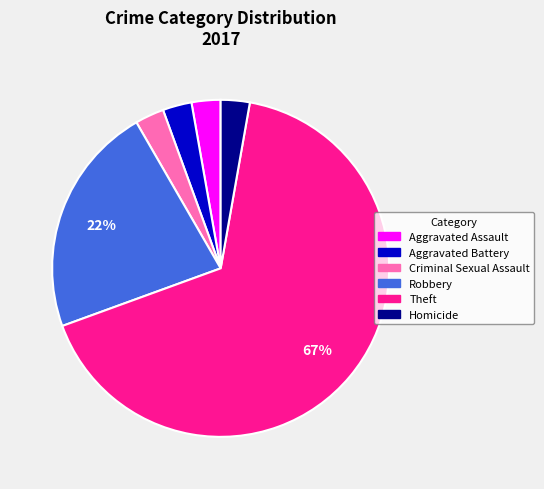

Which category has the biggest portion of the pie?

Theft